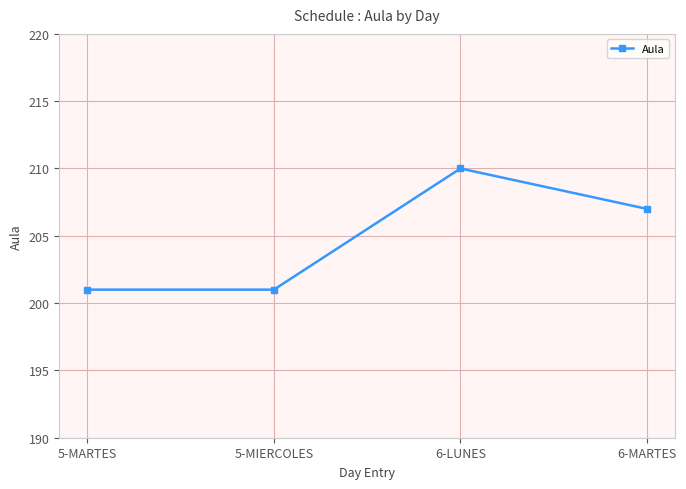

What is the greatest value displayed?

210